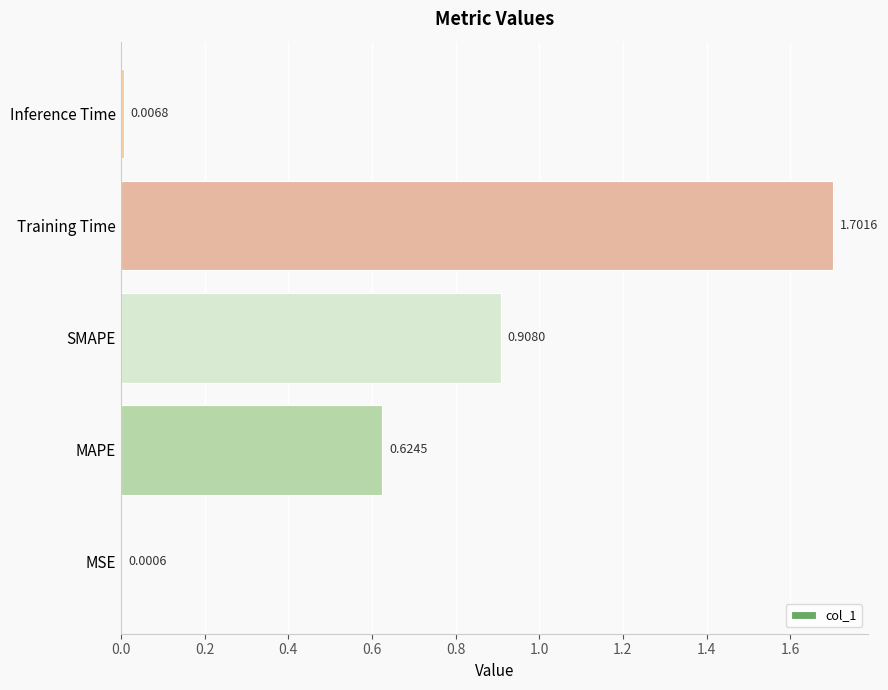

What is the sum of all values?

3.2